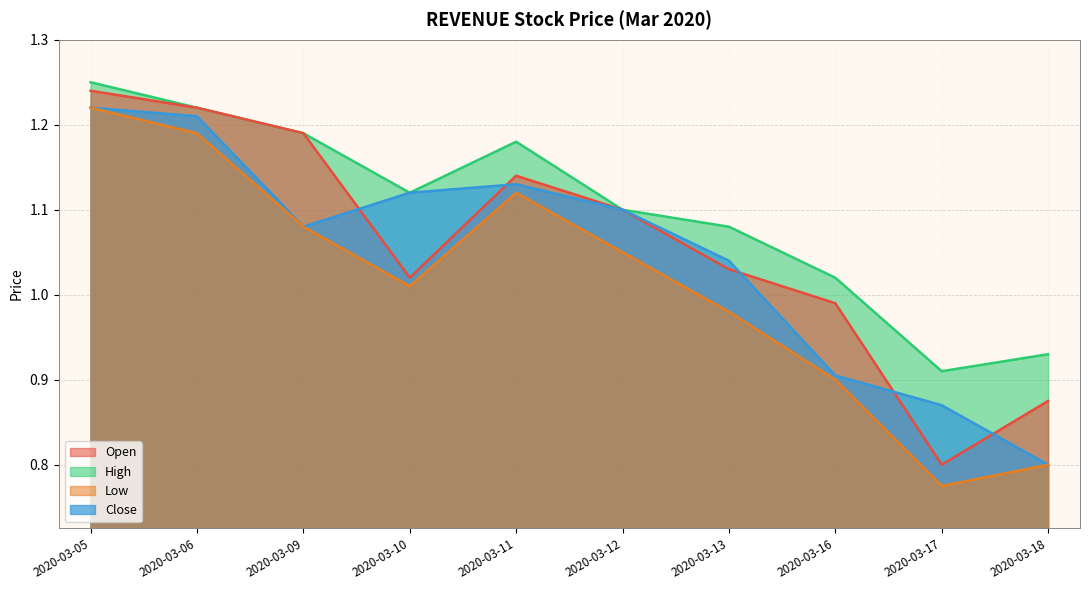

Which series has the largest total across all categories?

high